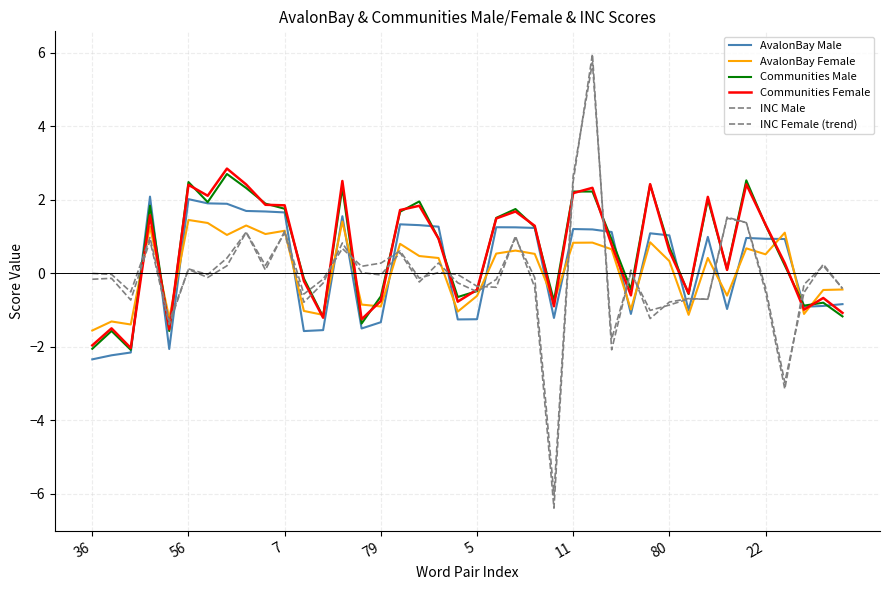

At which category is the sum across all series the highest?

26